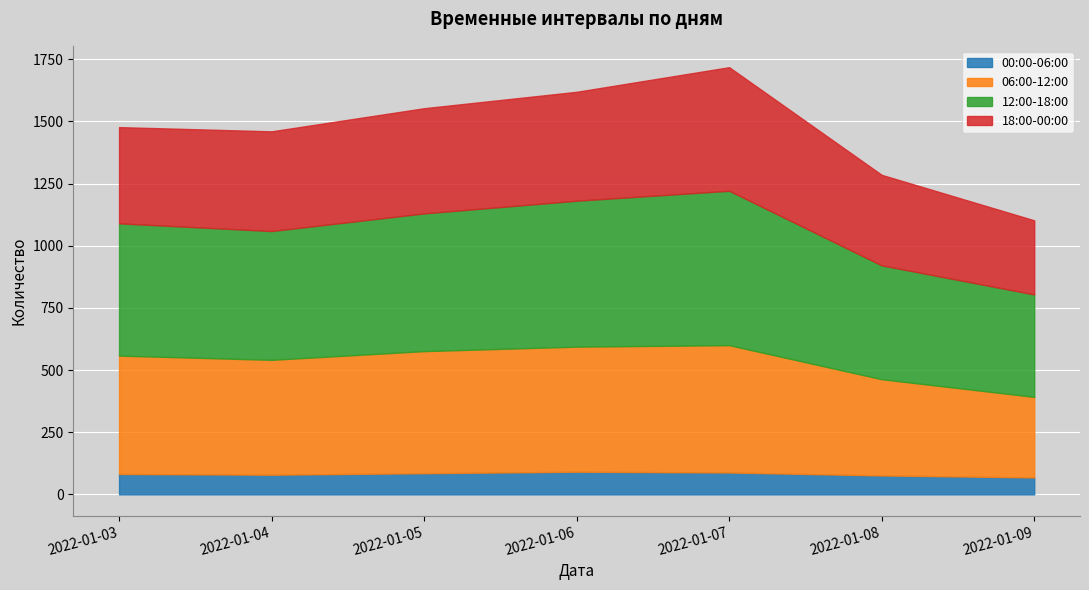

At how many categories does at least one series exceed 517?

5